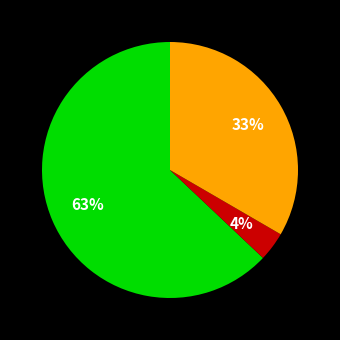

To the nearest percent, what is the difference between the largest and smallest slice percentages?

59%